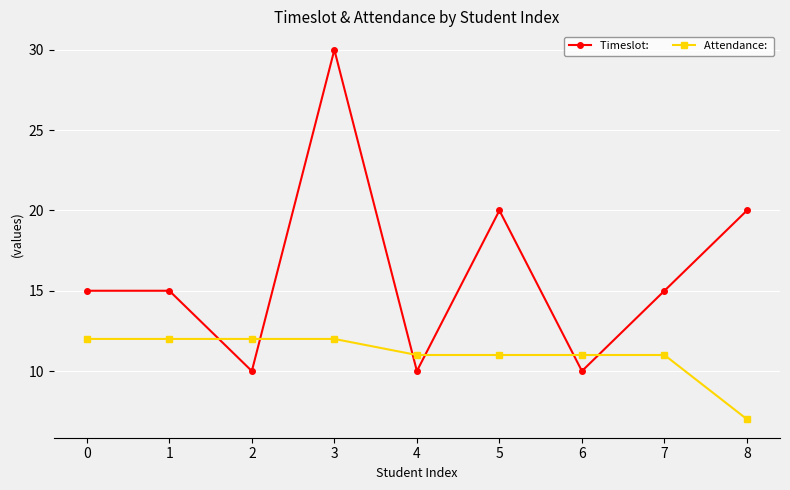

What is the difference between the highest and lowest values at 5?

9